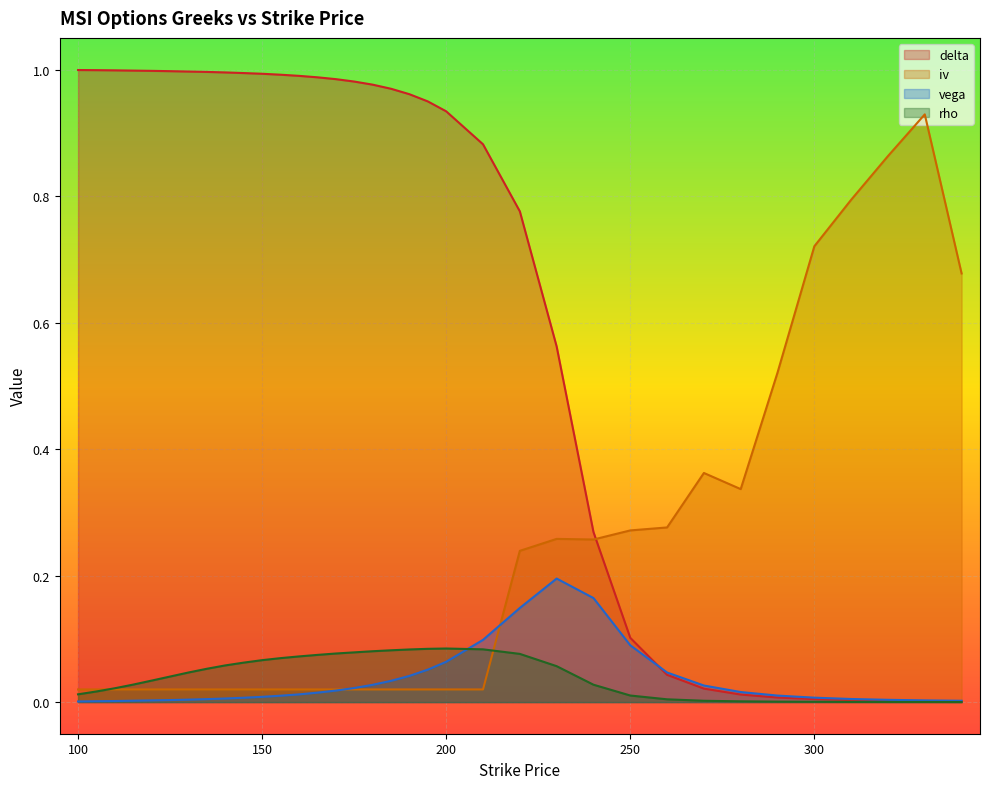

True or false: iv has more than 0 points higher than both neighbors.

True